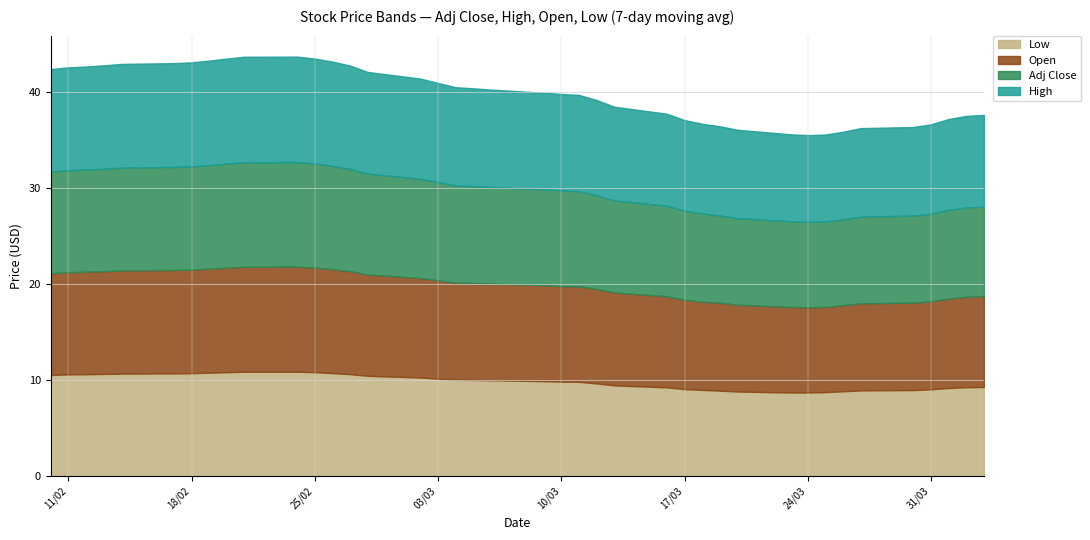

Is the value of Open at 37 greater than the value of Low at 2?

No